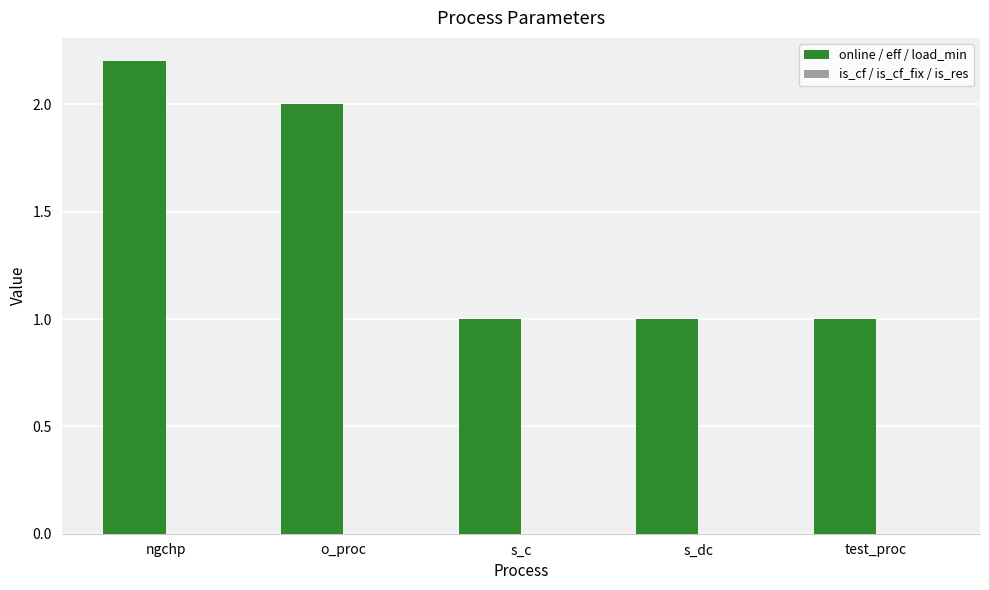

Count the number of categories in the chart.

5